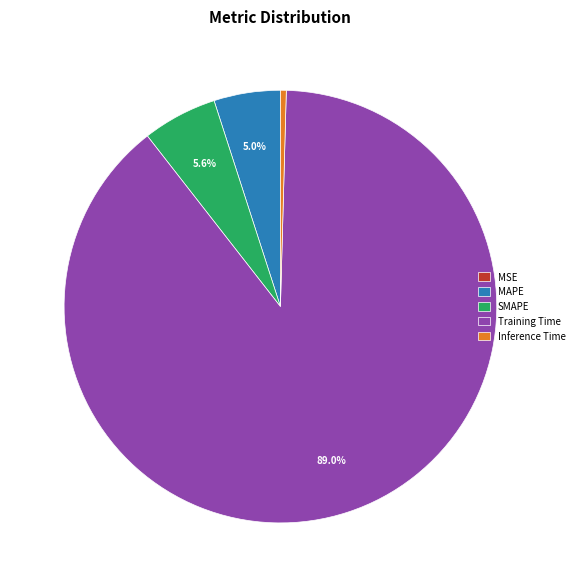

Which category has the biggest portion of the pie?

Training Time